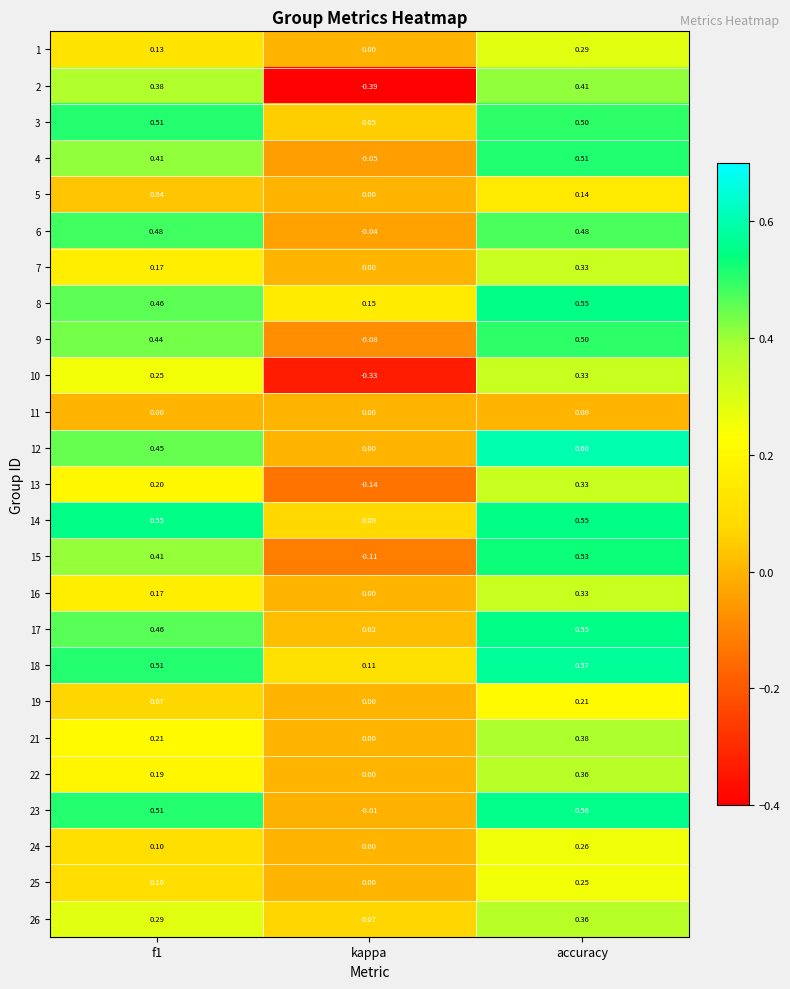

At which label does 9 reach its minimum?

kappa